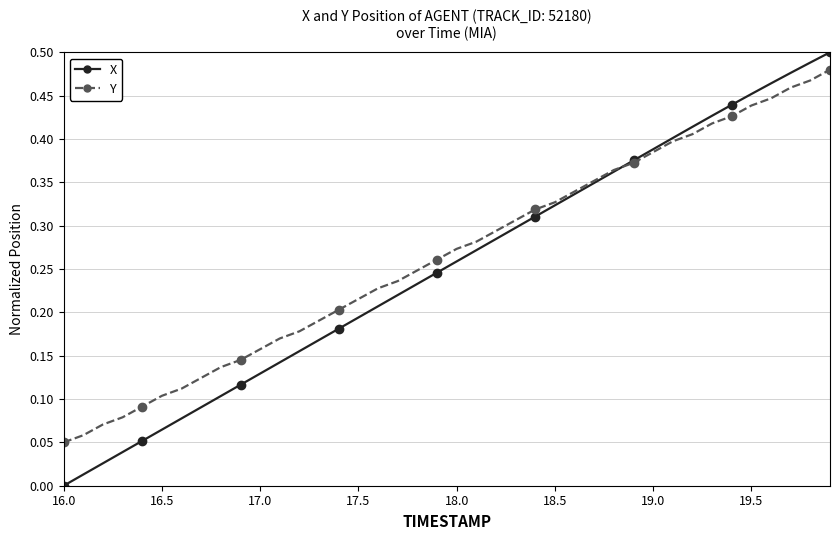

Which series has the largest range (max minus min)?

X